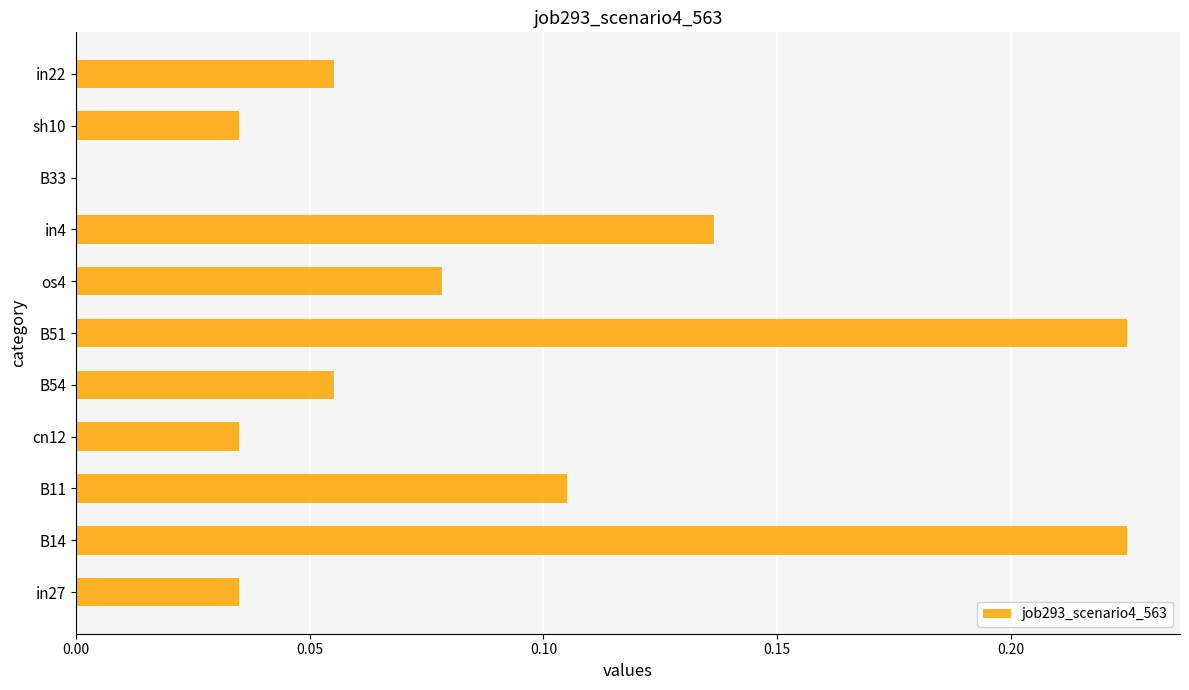

How many categories are shown in the chart?

11